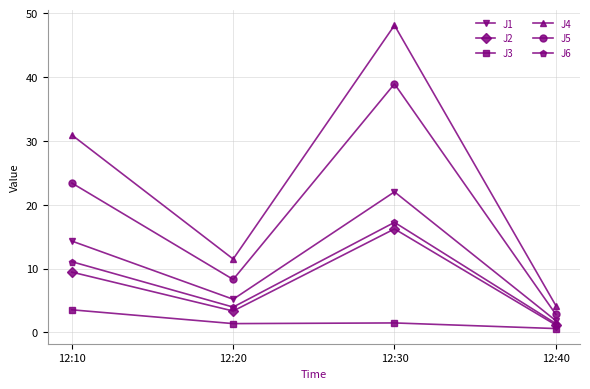

What is the difference between the J5 values at 12:30 and 12:20?

30.6